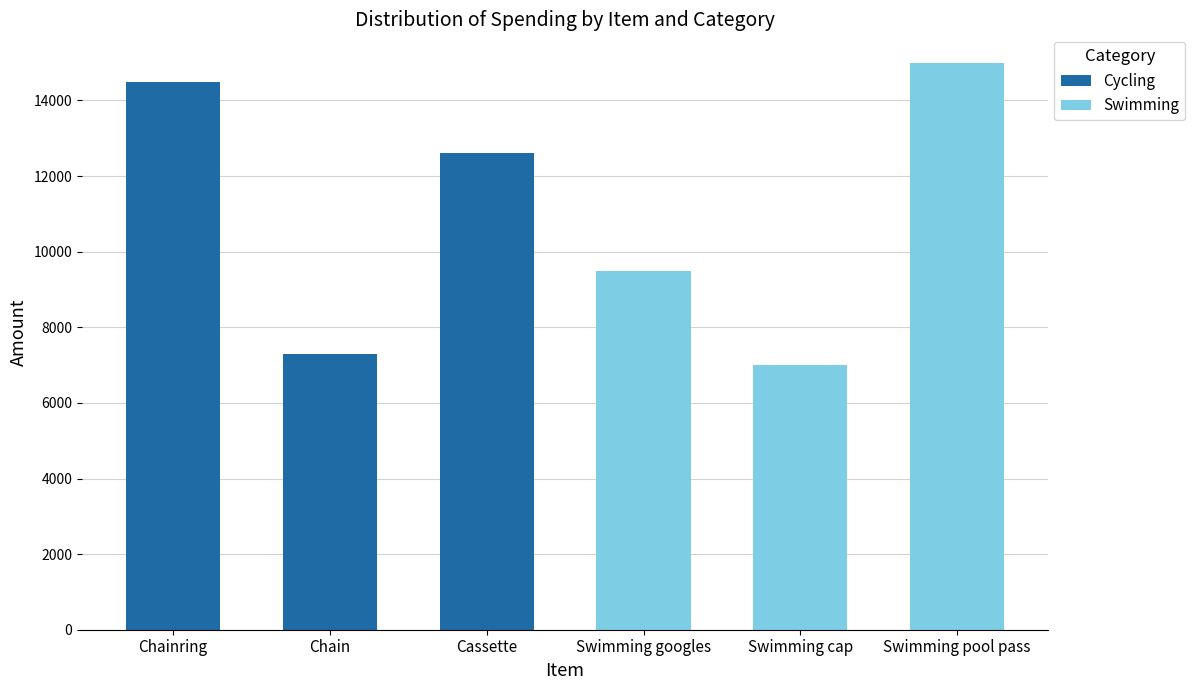

How many distinct data groups are displayed?

2